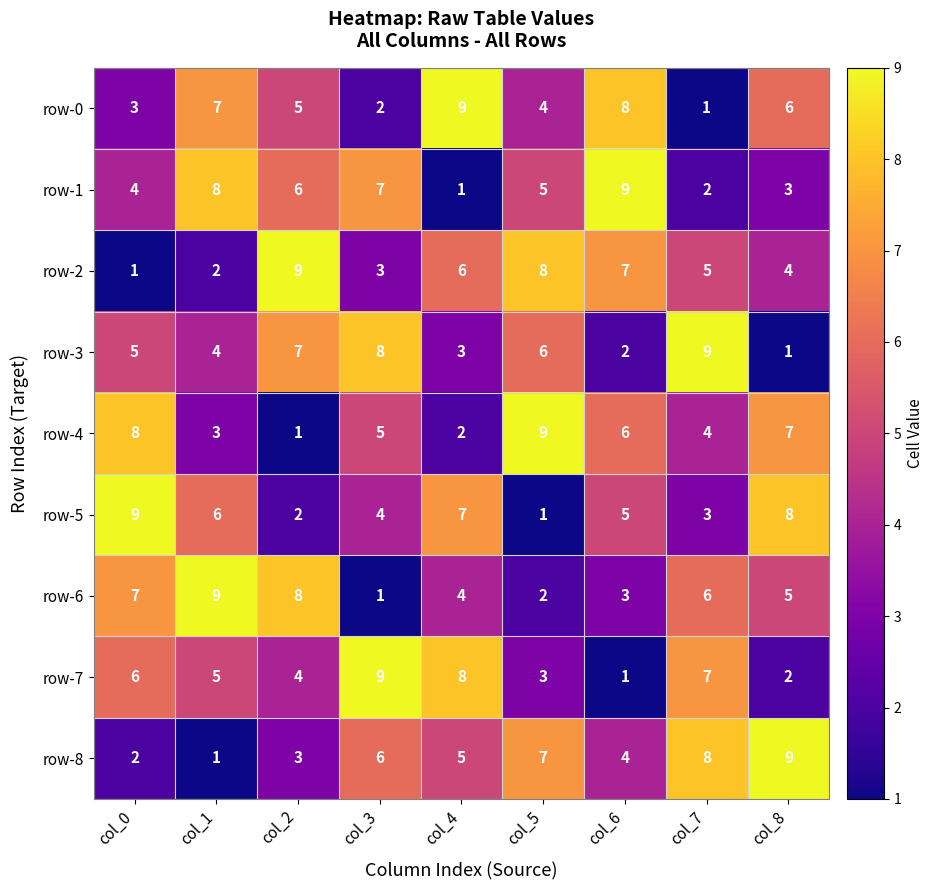

Count the number of data series in this chart.

9